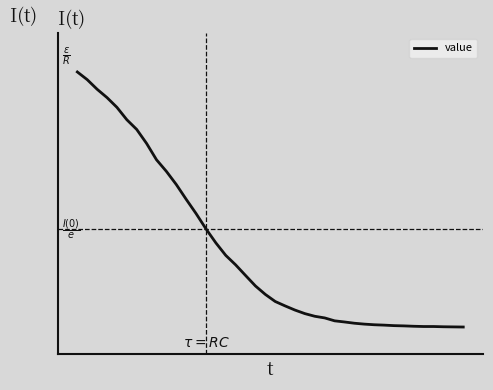

Is this an area chart (filled region under the line)?

No